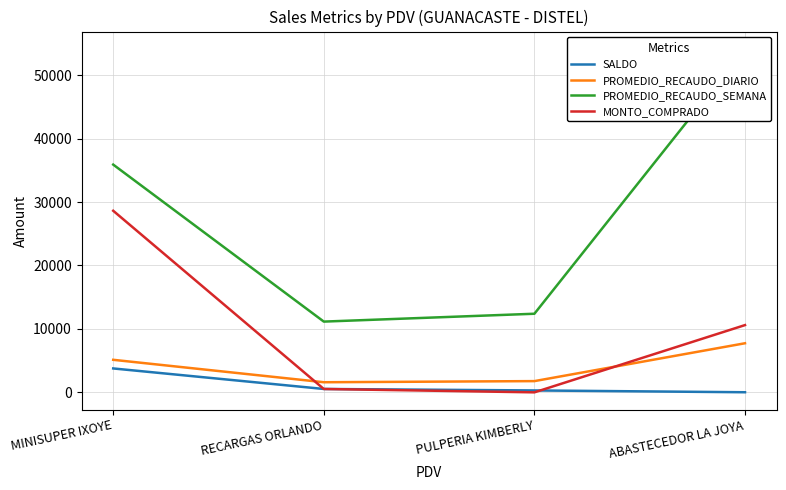

The PROMEDIO_RECAUDO_DIARIO series shows 827.9 at RECARGAS ORLANDO. True or false?

False